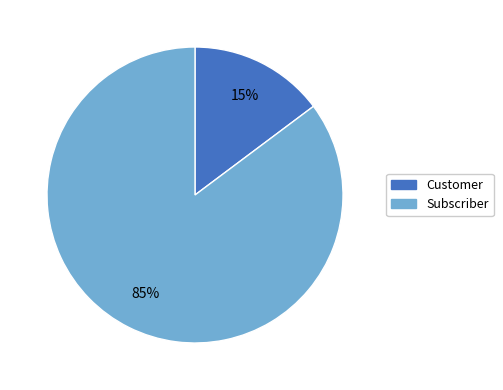

Is there a majority slice in this chart?

Yes